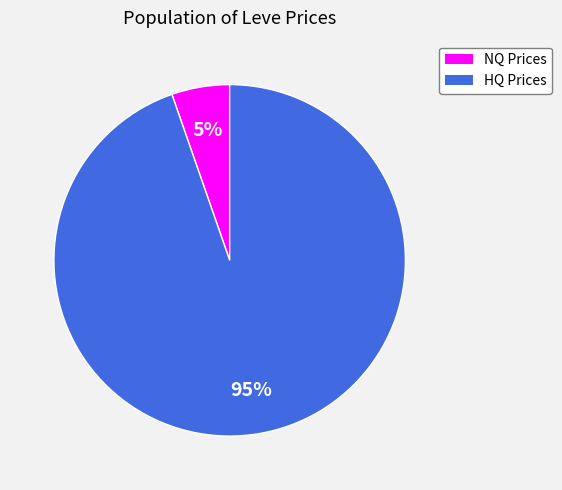

Does any single category account for the majority?

Yes